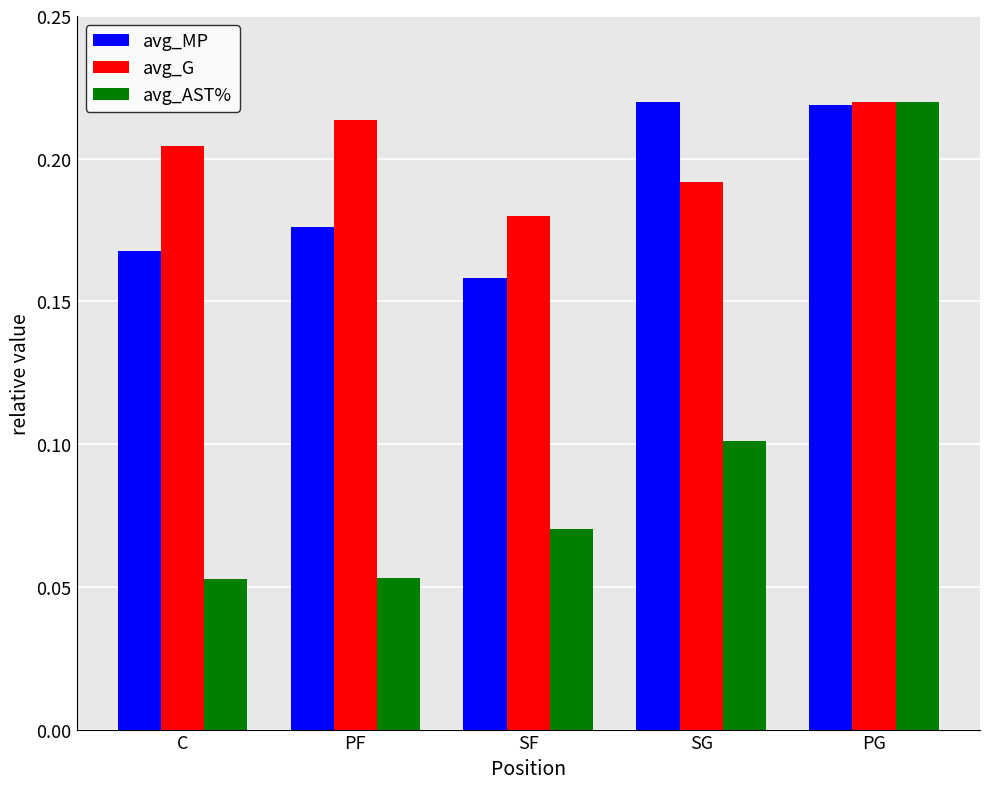

What is the sum of all avg_MP values?

0.9